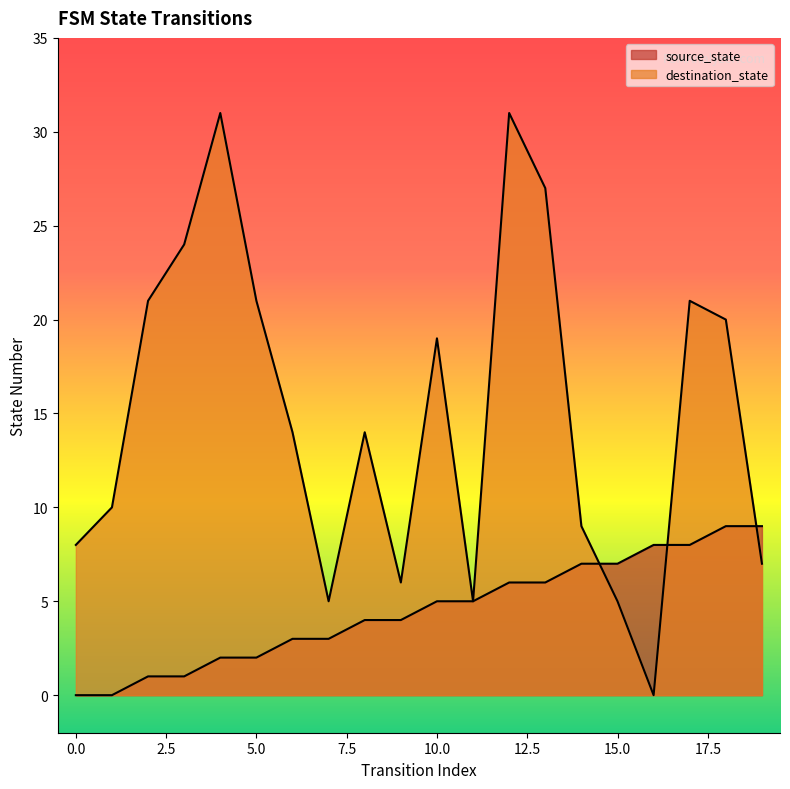

Is the value of source_state at 8 greater than the value of destination_state at 16?

Yes